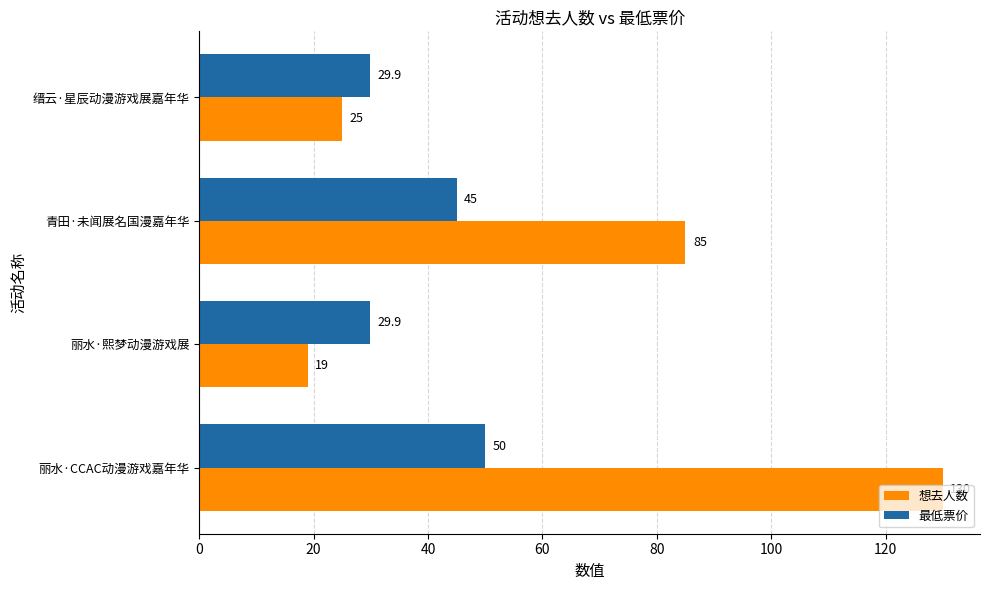

Rank the series by their average value, from highest to lowest.

想去人数, 最低票价